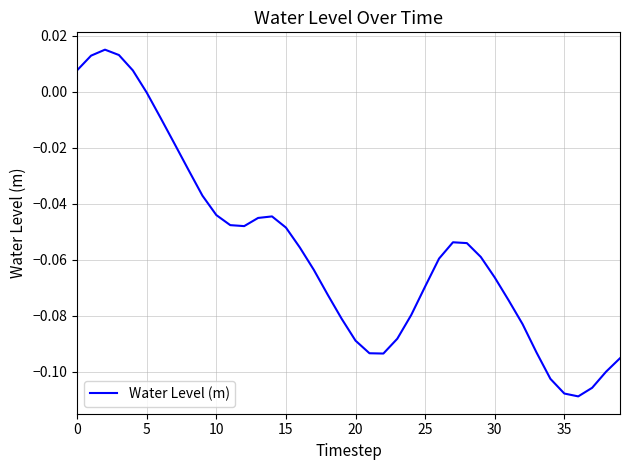

How many points are lower than both their immediate neighbors (excluding endpoints)?

3